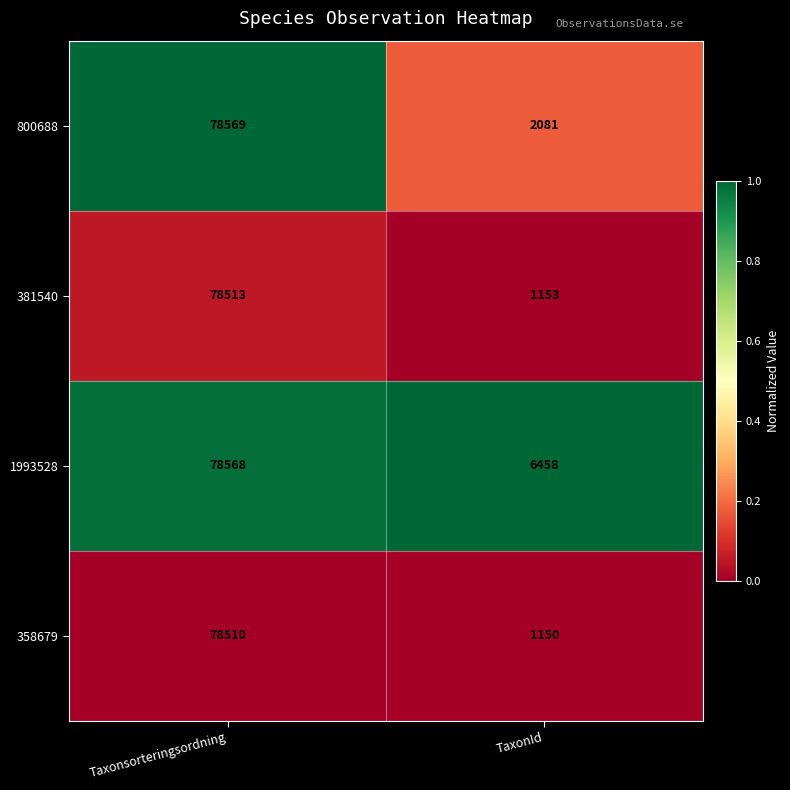

Rank the series at TaxonId from lowest to highest value.

358679, 381540, 800688, 1993528